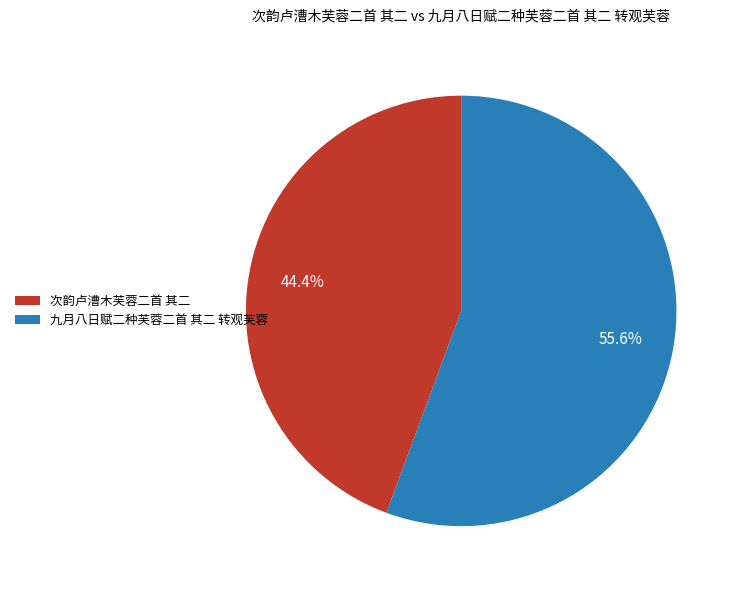

Which has a higher value, 九月八日赋二种芙蓉二首 其二 转观芙蓉 or 次韵卢漕木芙蓉二首 其二?

九月八日赋二种芙蓉二首 其二 转观芙蓉